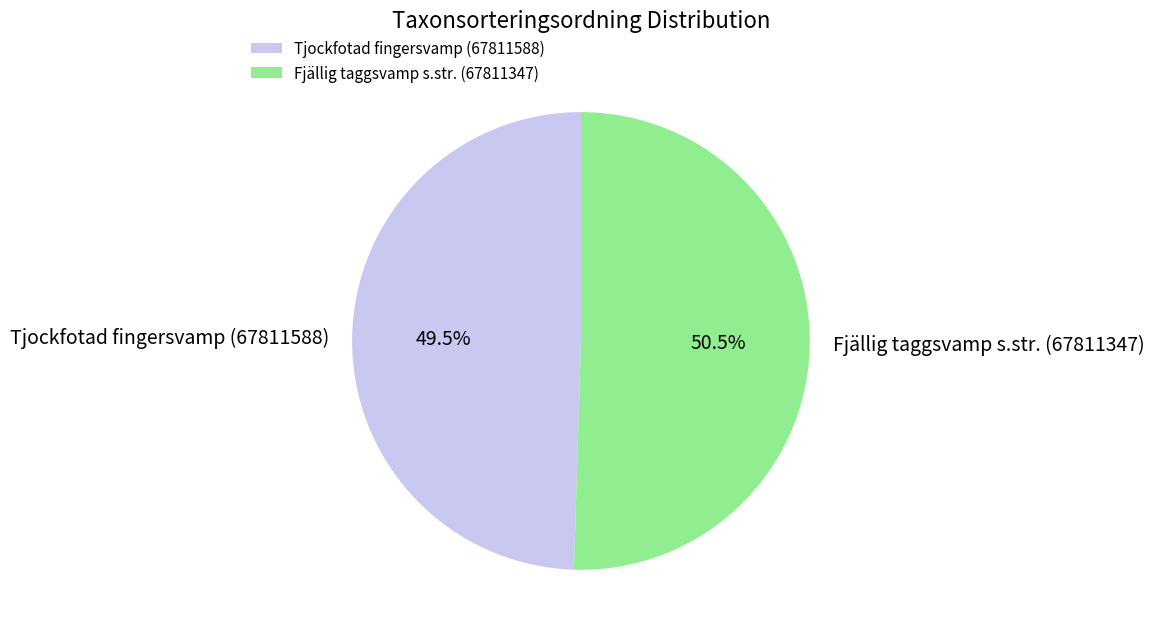

Rank the categories by value from highest to lowest.

Fjällig taggsvamp s.str. (67811347), Tjockfotad fingersvamp (67811588)